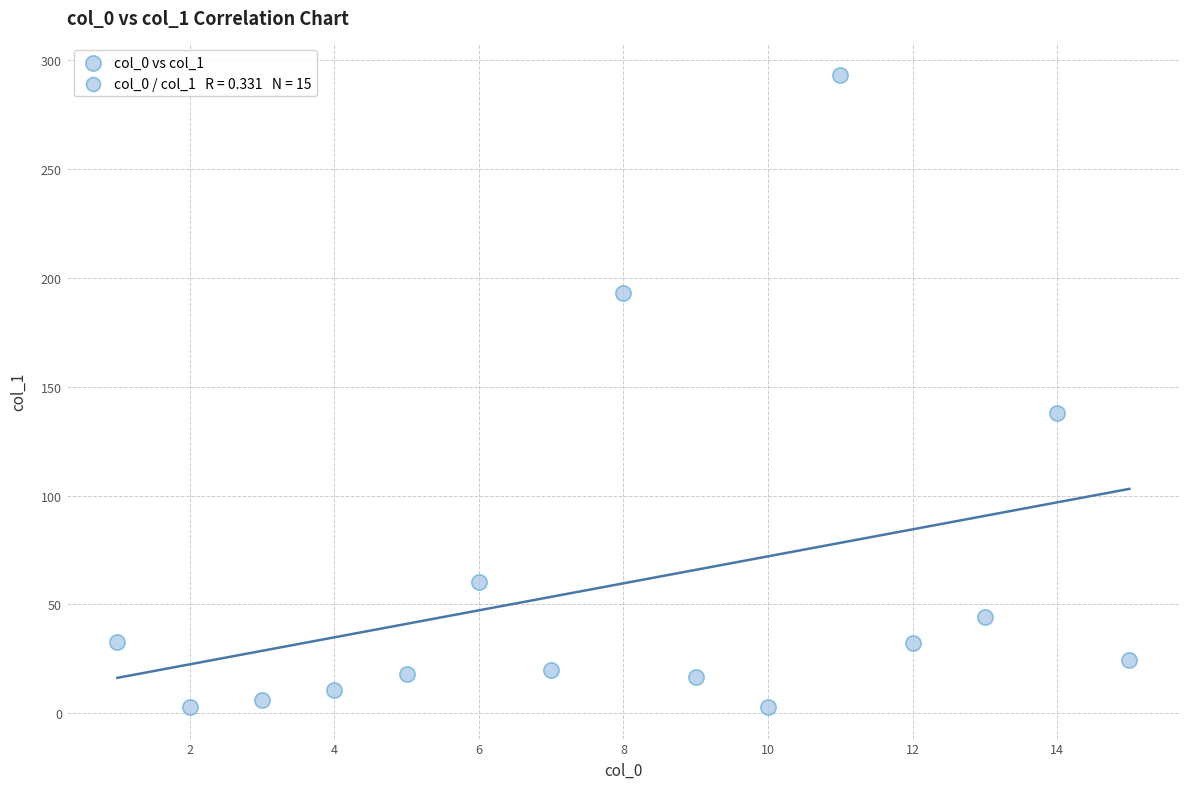

What Y value in the scatter plot is closest to 148?

137.8